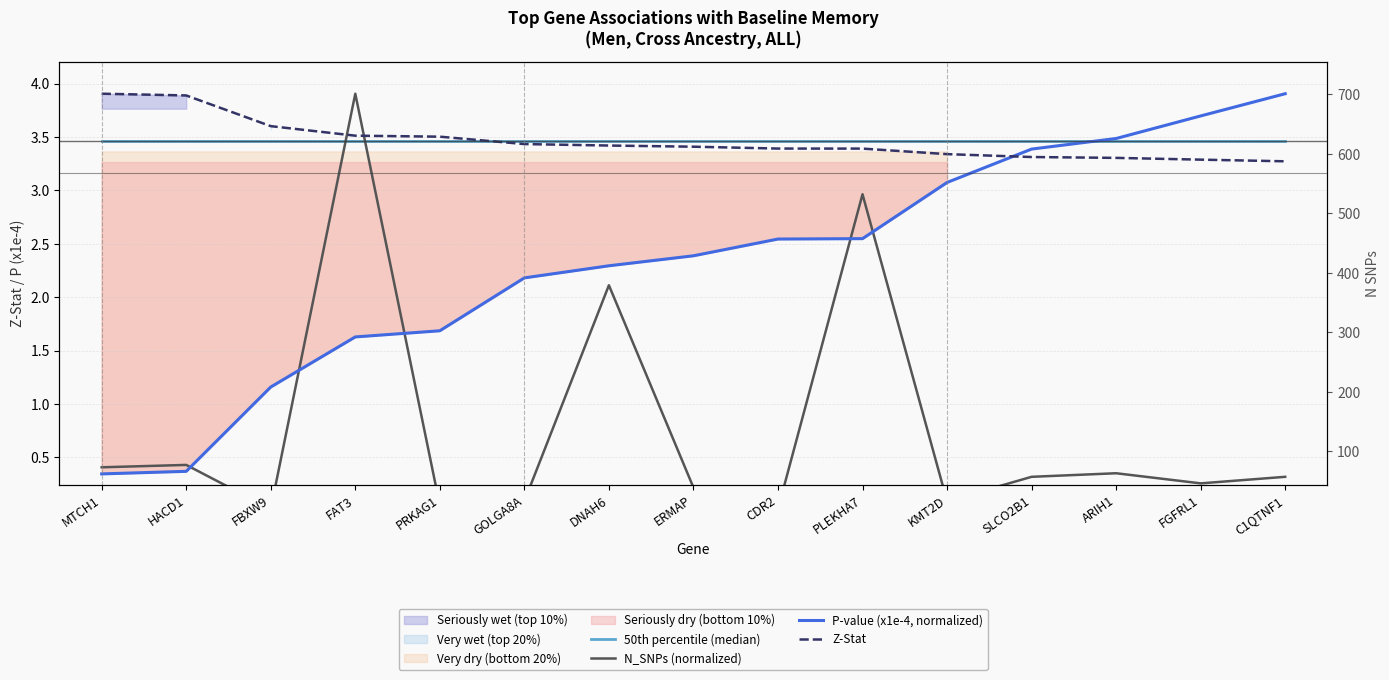

Reading right to left, transcribe all the data shown in this chart.

50th percentile (median): 3.5	3.5	3.5	3.5	3.5	3.5	3.5	3.5	3.5	3.5	3.5	3.5	3.5	3.5	3.5
N_SNPs (normalized): 0.3	0.3	0.4	0.3	0.1	3.0	0.0	0.2	2.1	0.1	0.1	3.9	0.0	0.4	0.4
P-value (x1e-4, normalized): 3.9	3.7	3.5	3.4	3.1	2.5	2.5	2.4	2.3	2.2	1.7	1.6	1.2	0.4	0.3
Z-Stat: 3.3	3.3	3.3	3.3	3.3	3.4	3.4	3.4	3.4	3.4	3.5	3.5	3.6	3.9	3.9